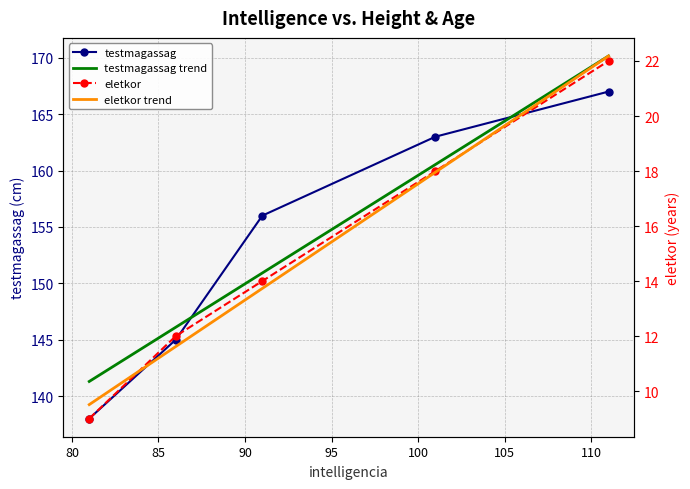

True or false: eletkor and testmagassag cross at least once.

False